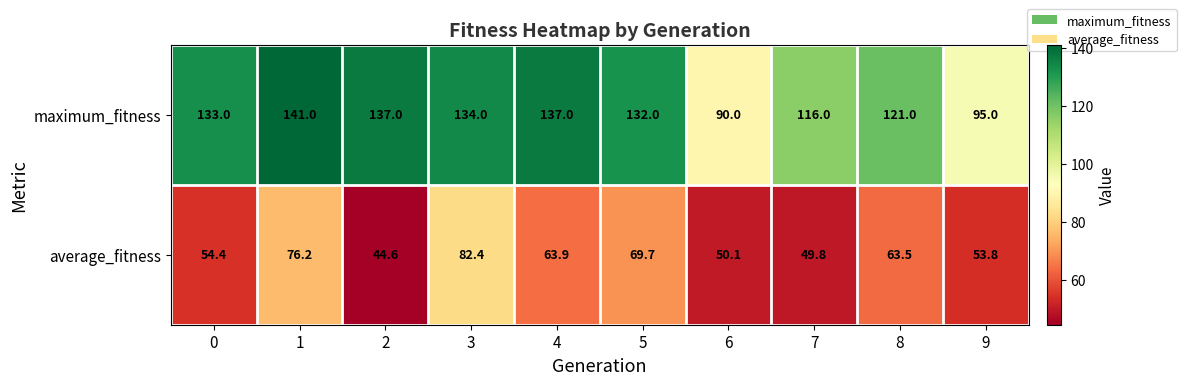

Reading right to left, list all the values displayed in this chart.

maximum_fitness: 9=95.0	8=121.0	7=116.0	6=90.0	5=132.0	4=137.0	3=134.0	2=137.0	1=141.0	0=133.0
average_fitness: 9=53.8	8=63.5	7=49.8	6=50.1	5=69.7	4=63.9	3=82.4	2=44.6	1=76.2	0=54.4